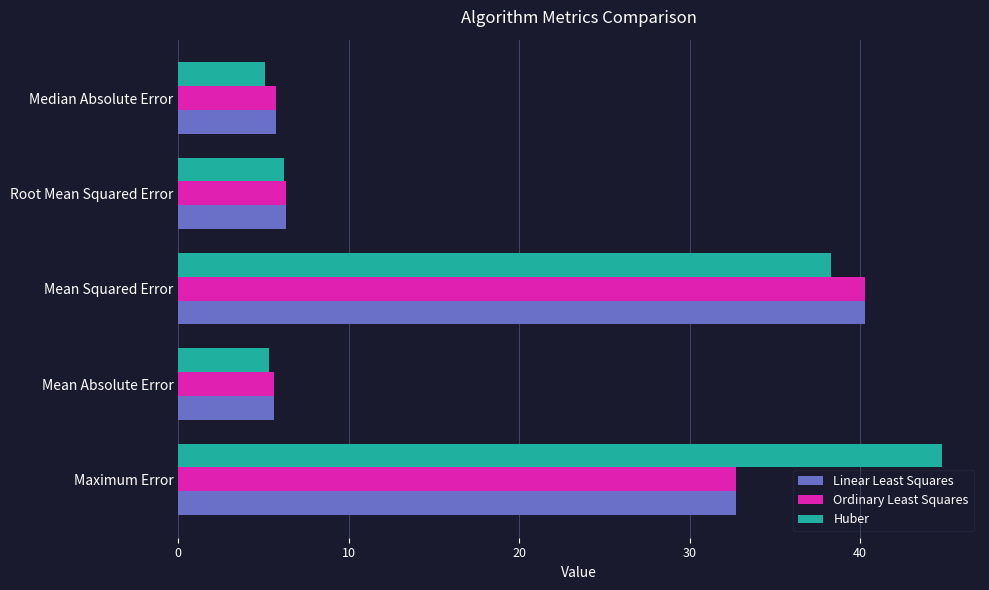

What is the total value across all series at Mean Squared Error?

118.8